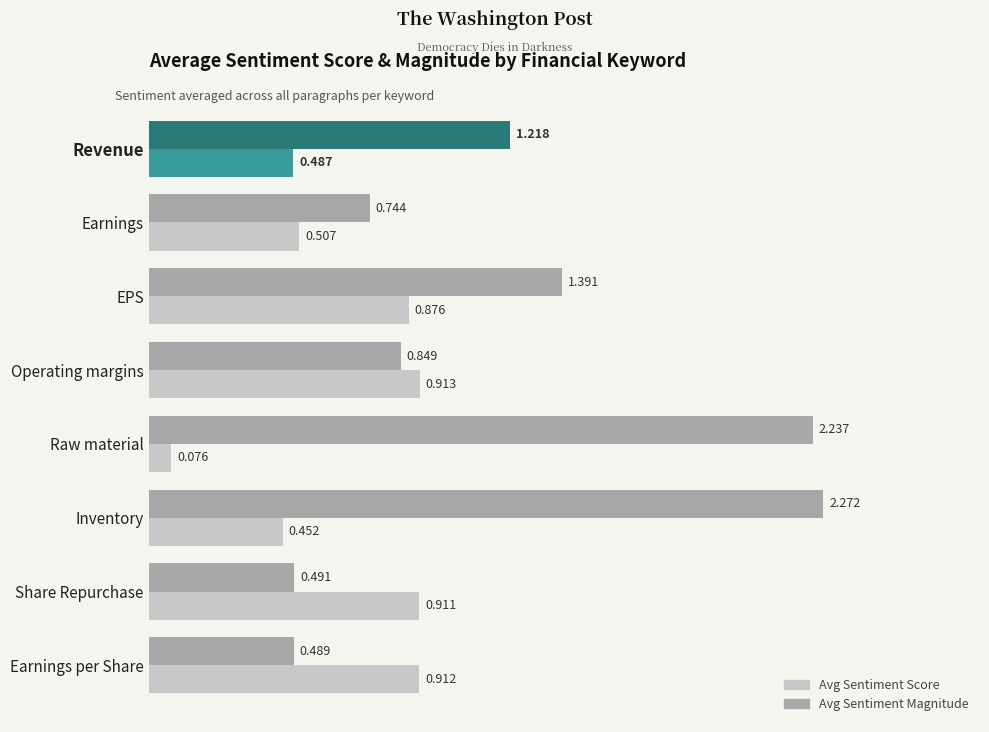

List the labels in order of Avg Sentiment Magnitude value, largest first.

Inventory, Raw material, EPS, Revenue, Operating margins, Earnings, Share Repurchase, Earnings per Share